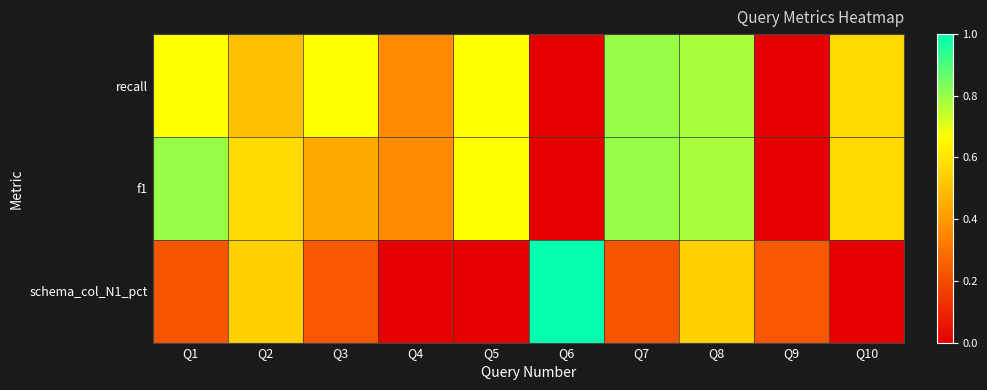

Which series changed the most between Q2 and Q5?

schema_col_N1_pct